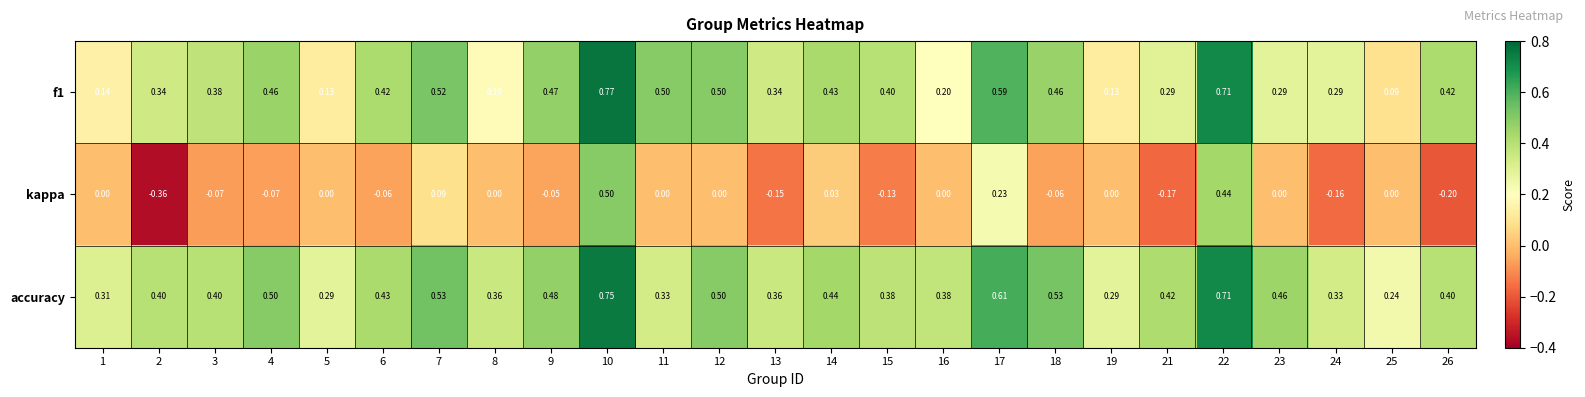

At how many categories does at least one series exceed 0?

25